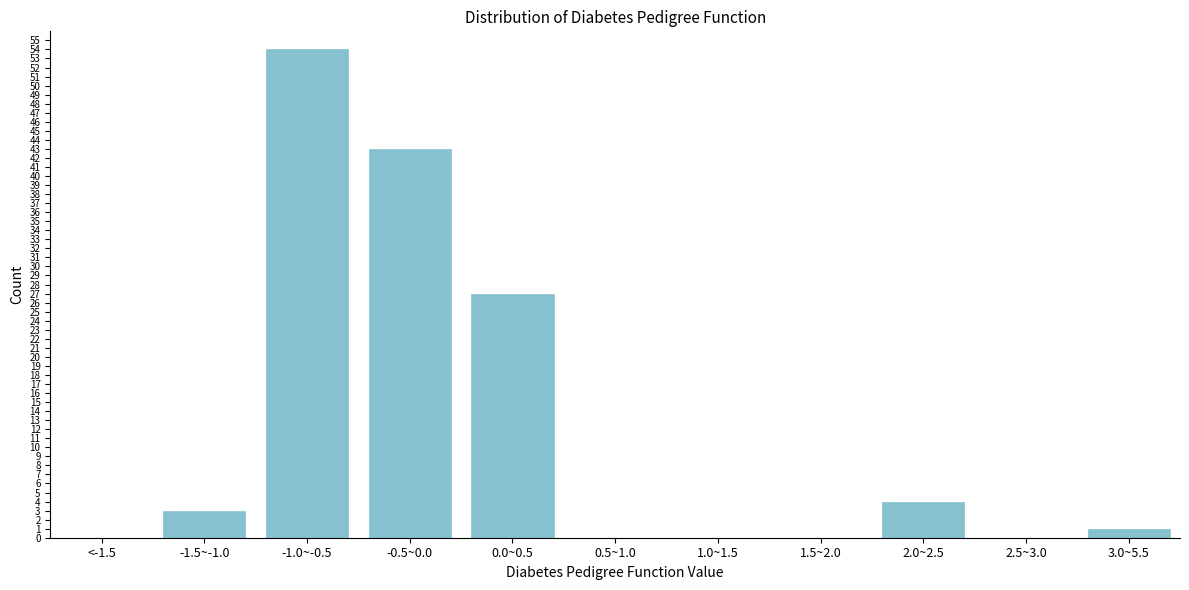

Reading left to right, transcribe all the data shown in this chart.

<-1.5=0	-1.5~-1.0=3	-1.0~-0.5=54	-0.5~0.0=43	0.0~0.5=27	0.5~1.0=0	1.0~1.5=0	1.5~2.0=0	2.0~2.5=4	2.5~3.0=0	3.0~5.5=1